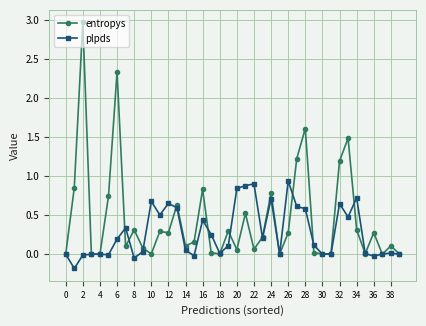

List the series in order of their peak value, highest first.

entropys, plpds